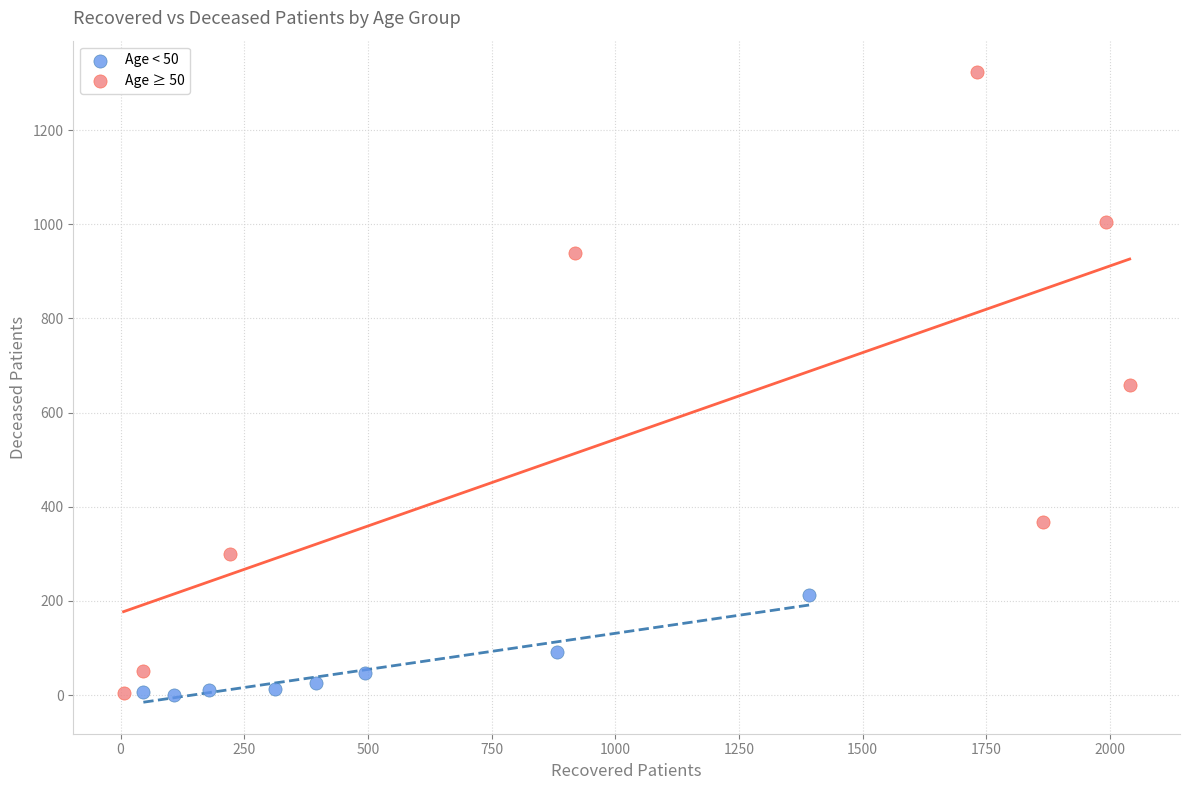

What are all the series names shown in the legend?

Age < 50, Age ≥ 50